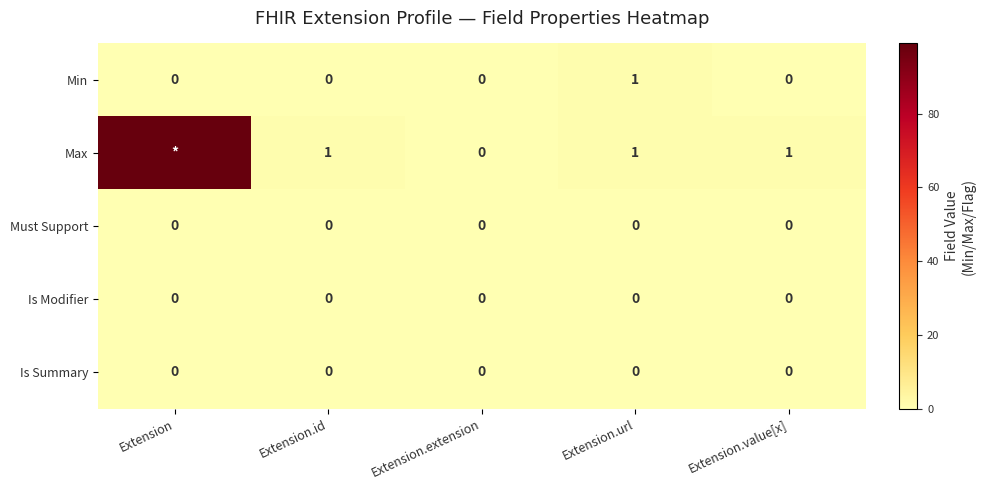

How many data points does each series have?

5